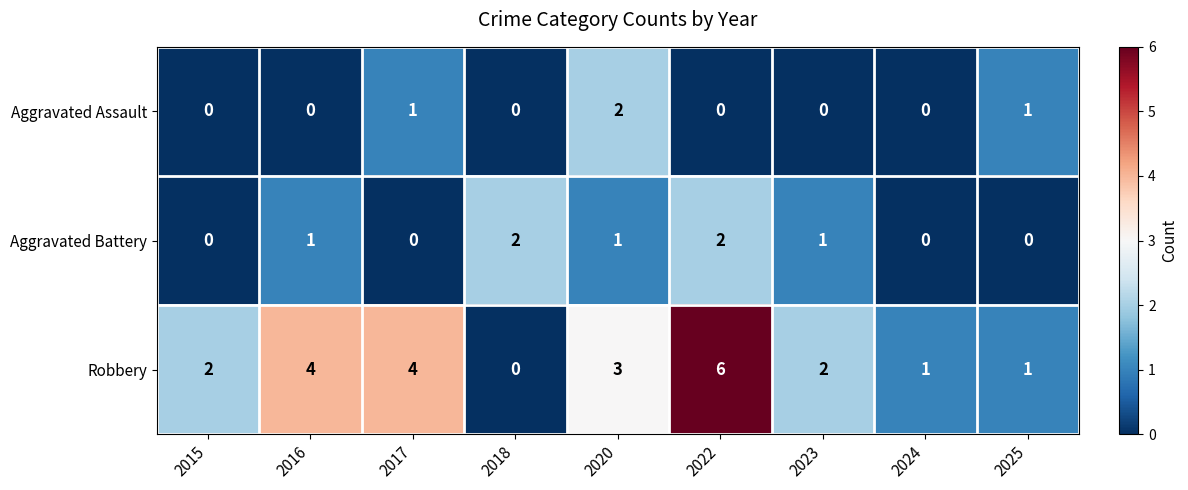

The Aggravated Battery series shows 2 at 2018. True or false?

True